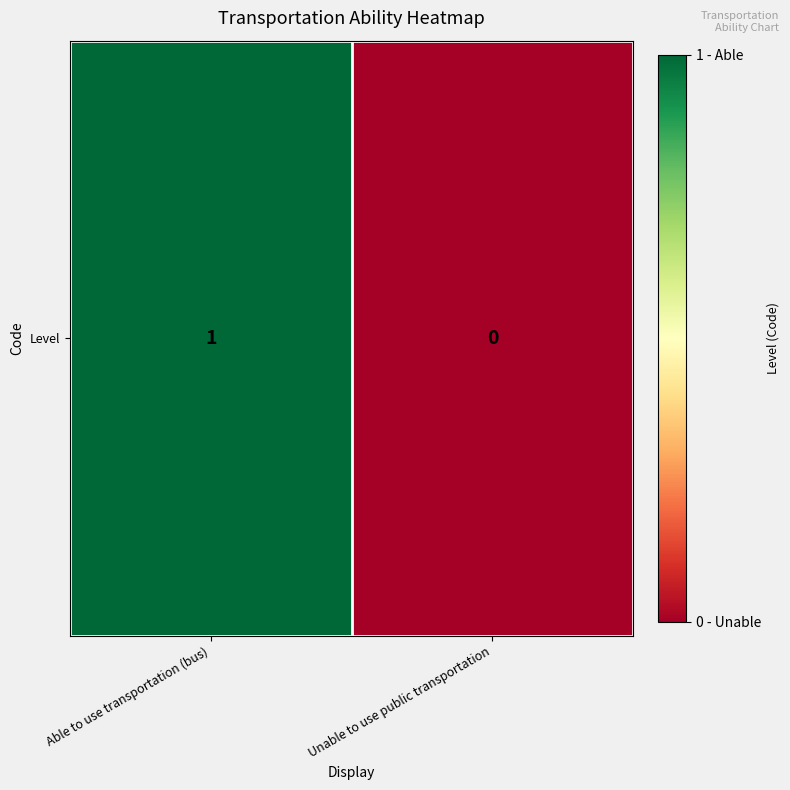

Reading left to right, what are all the values shown in this chart?

Able to use transportation (bus)=1	Unable to use public transportation=0